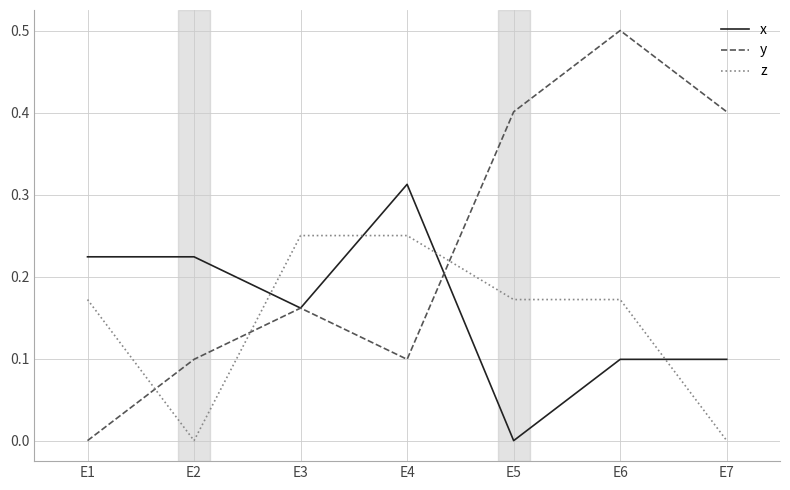

Is the value of x at E5 greater than the value of z at E3?

No